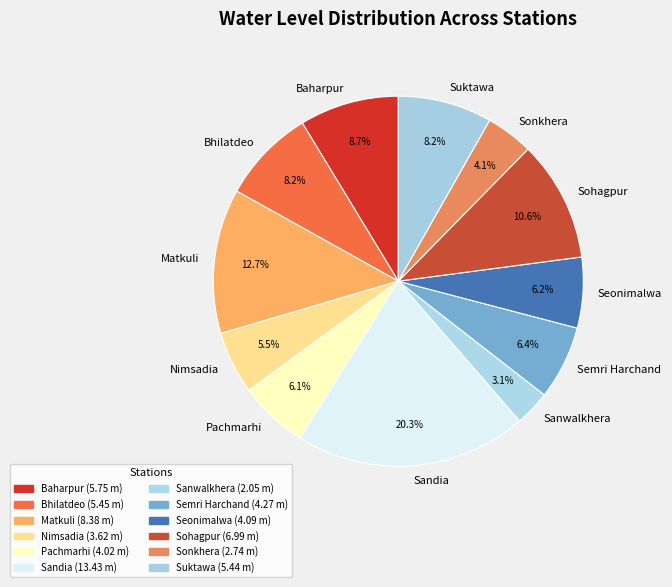

Is Semri Harchand the majority of the pie?

No